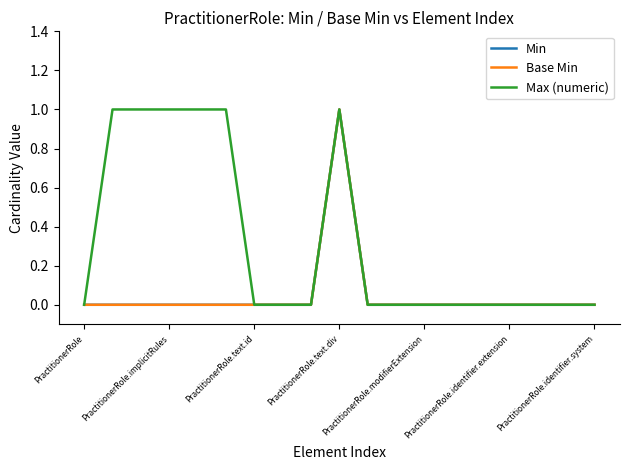

Which series has the largest total across all categories?

Max (numeric)